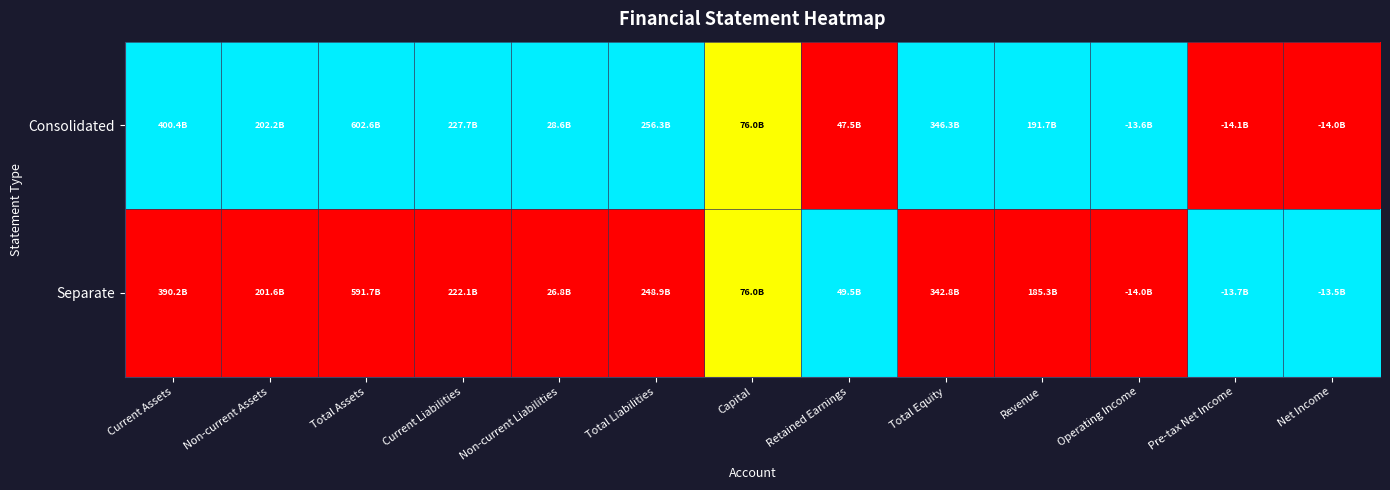

What is the total value across all series at Total Liabilities?

1.0